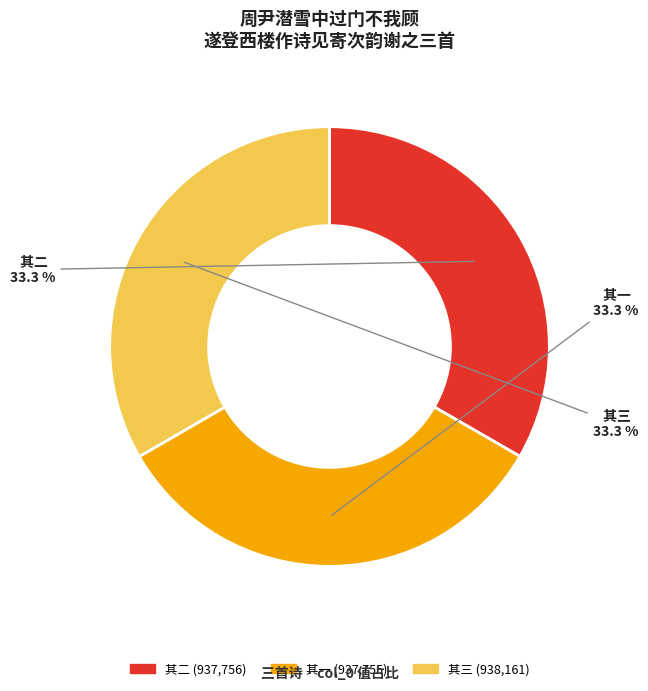

Is there a majority slice in this chart?

No